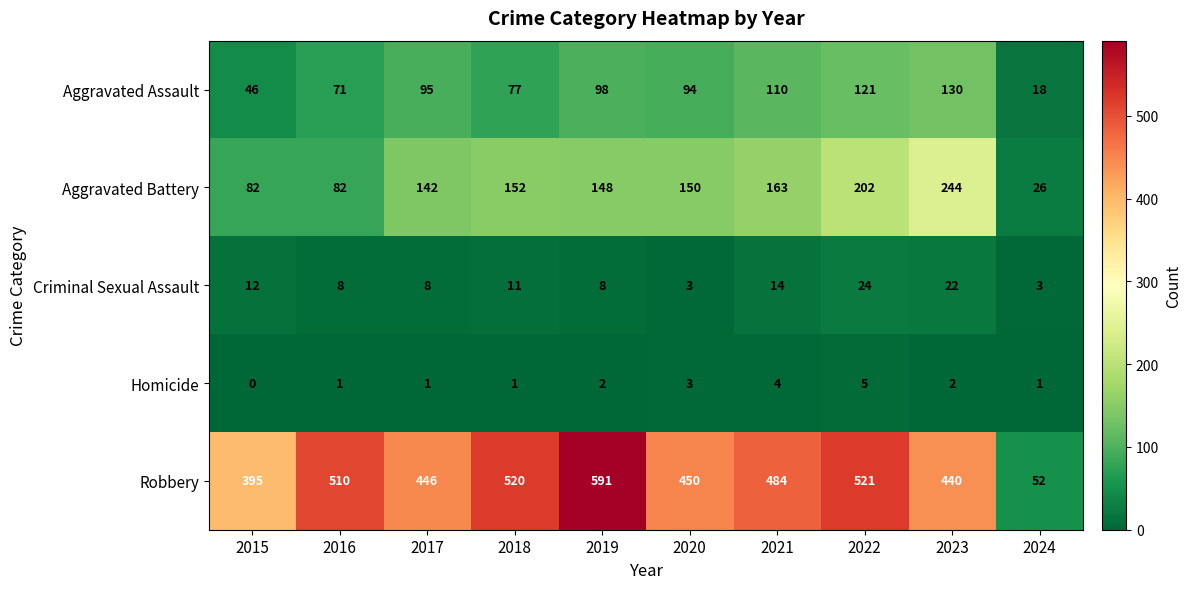

The Aggravated Battery series shows 202 at 2022. True or false?

True